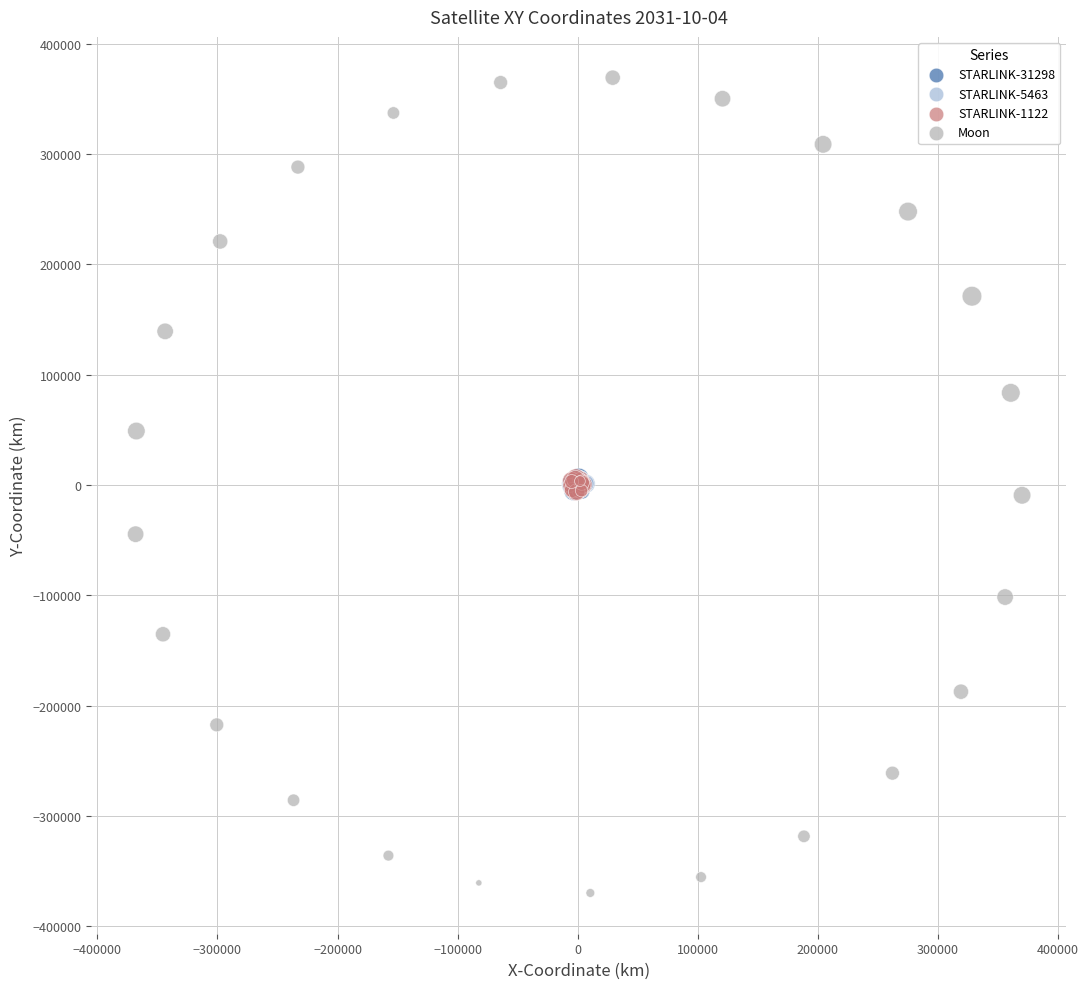

Which series contains the lowest Y value?

Moon